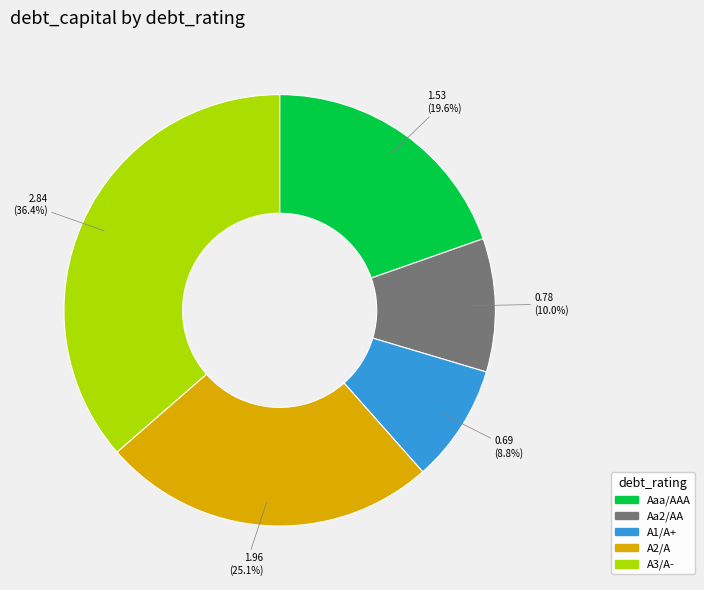

How much of the chart is everything except A3/A-?

63.6%